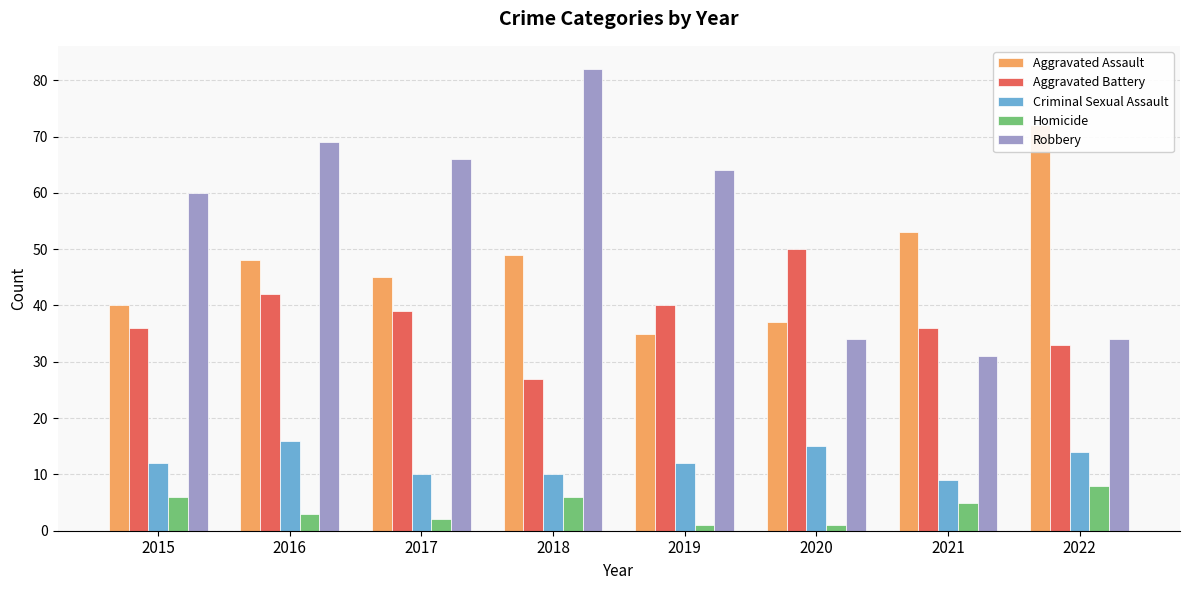

What are all the series names shown in the legend?

Aggravated Assault, Aggravated Battery, Criminal Sexual Assault, Homicide, Robbery